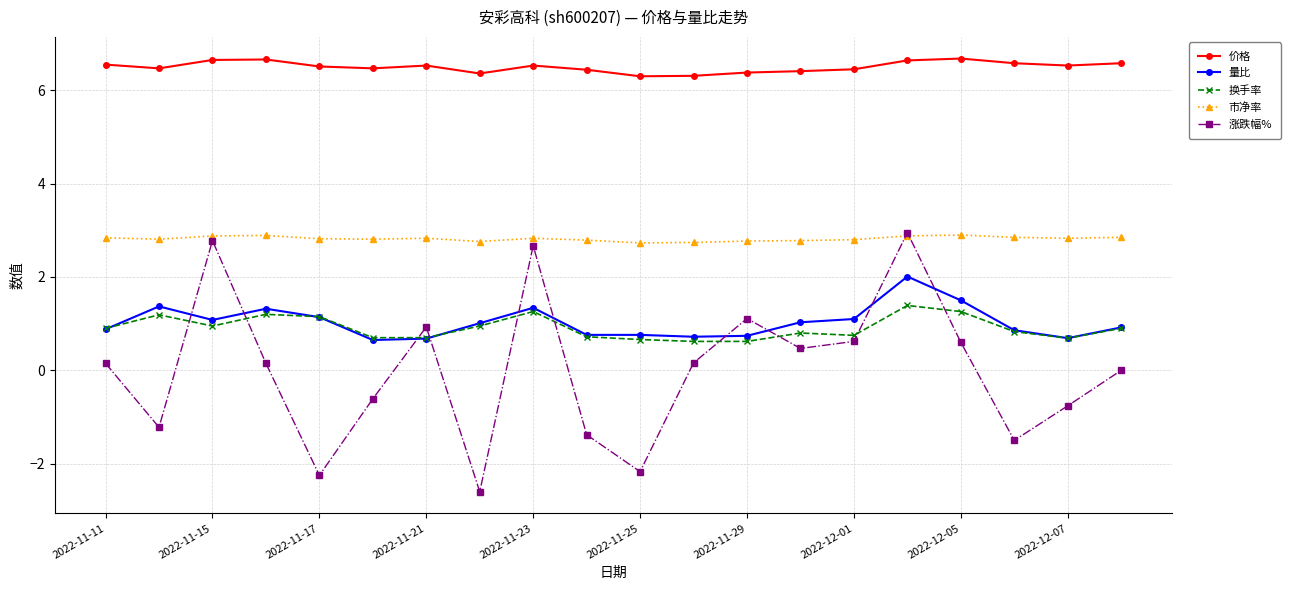

What are all the series names shown in the legend?

价格, 量比, 换手率, 市净率, 涨跌幅%